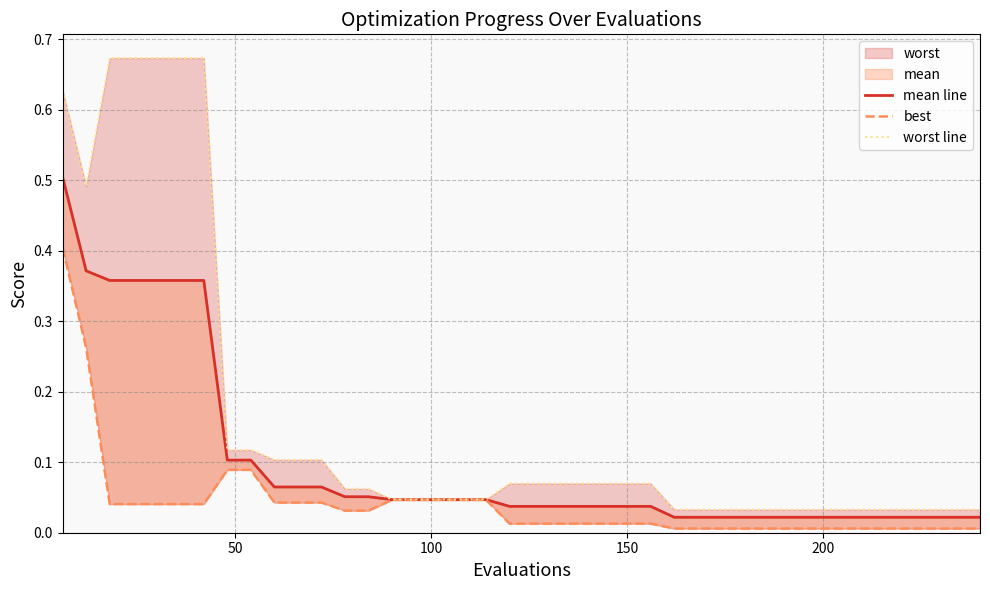

True or false: mean line has a value of 0.1 at 150.

False